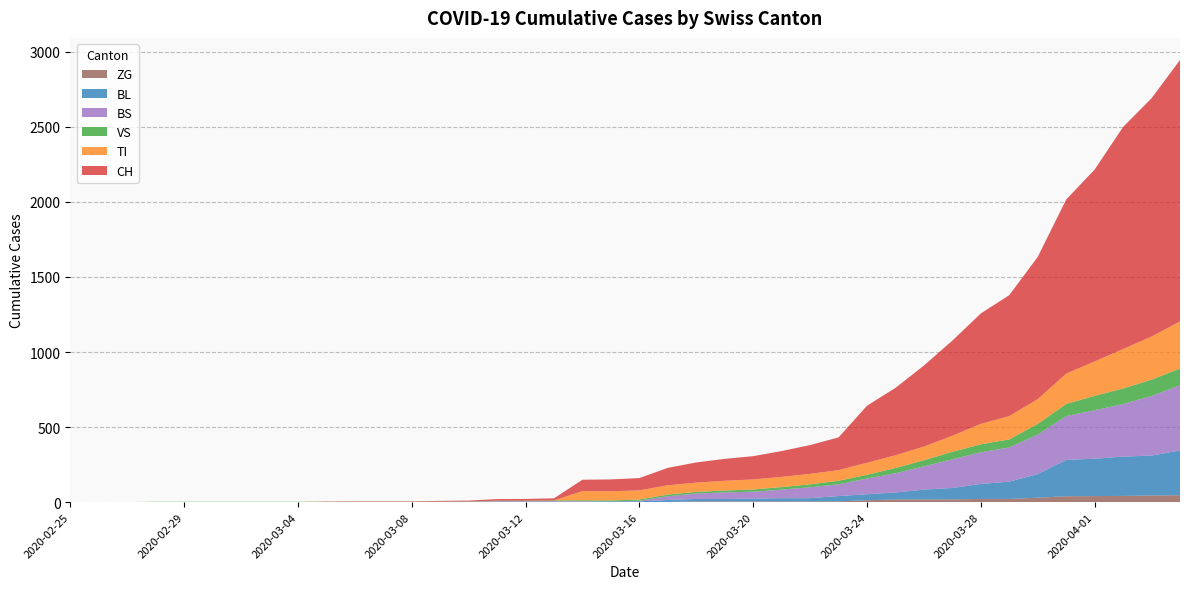

Reading left to right, list all the values displayed in this chart.

CH: 0	0	0	0	0	0	0	0	0	2	3	3	3	5	6	11	12	14	76	79	82	116	134	146	155	172	192	218	380	449	540	634	736	806	948	1160	1279	1480	1588	1742
TI: 0	0	0	0	0	0	0	0	0	0	0	0	0	0	0	0	0	0	61	61	61	62	62	65	67	68	70	71	80	85	91	107	136	155	165	202	229	263	287	314
VS: 0	0	0	2	2	2	2	2	2	2	2	2	2	2	2	3	3	5	6	6	8	11	11	12	15	17	19	24	25	35	41	50	53	54	71	81	96	104	109	112
BL: 0	0	0	0	0	0	0	0	0	0	0	0	0	1	2	2	2	2	2	5	5	13	16	16	18	21	21	35	40	46	65	76	100	115	158	242	249	262	266	298
BS: 0	0	0	0	0	0	0	0	0	0	0	0	0	0	0	4	4	4	4	0	4	25	36	44	46	57	73	78	105	128	155	191	211	228	263	292	323	350	397	434
ZG: 0	0	0	0	0	0	0	0	0	0	0	0	0	0	0	0	0	0	0	0	0	1	5	5	5	5	5	5	12	18	18	18	21	21	29	39	40	41	44	46